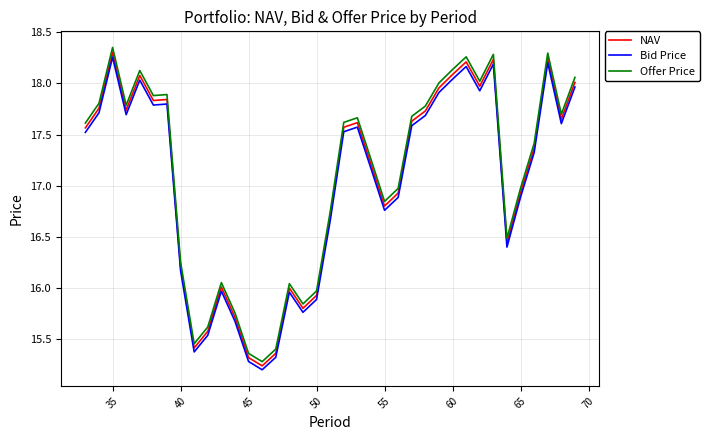

How many values in the NAV series exceed 17?

21